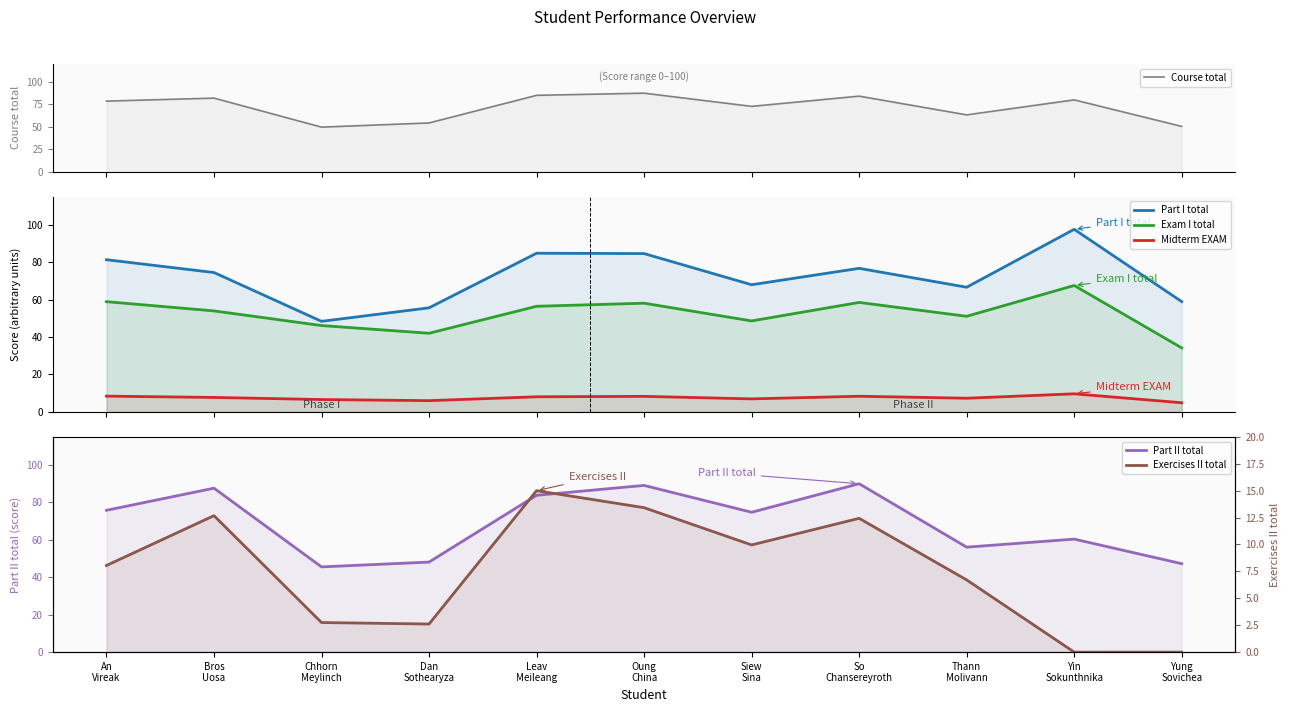

Reading left to right, list all the values displayed in this chart.

Course total: 78.6	82.0	49.6	54.3	85.1	87.5	72.8	84.2	63.3	80.0	50.4
Part I total: 81.3	74.5	48.4	55.6	84.8	84.6	67.9	76.7	66.6	97.5	58.9
Exam I total: 58.9	53.9	46.1	42.0	56.4	58.1	48.6	58.5	51.1	67.5	34.2
Midterm EXAM: 8.4	7.7	6.6	6.0	8.1	8.3	6.9	8.3	7.3	9.7	4.9
Part II total: 75.8	87.6	45.5	48.1	83.8	89.1	74.7	90.0	56.1	60.4	47.2
Exercises II total: 8.1	12.7	2.8	2.6	15.0	13.4	10.0	12.4	6.7	0.0	0.0